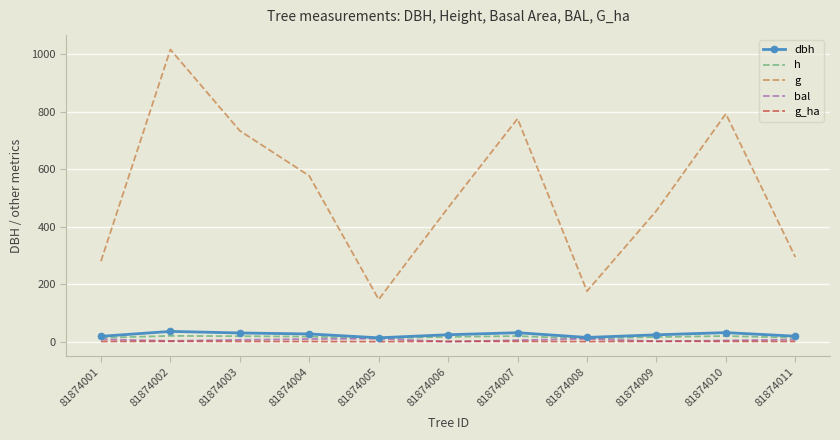

What is the sum of all bal values?

67.7